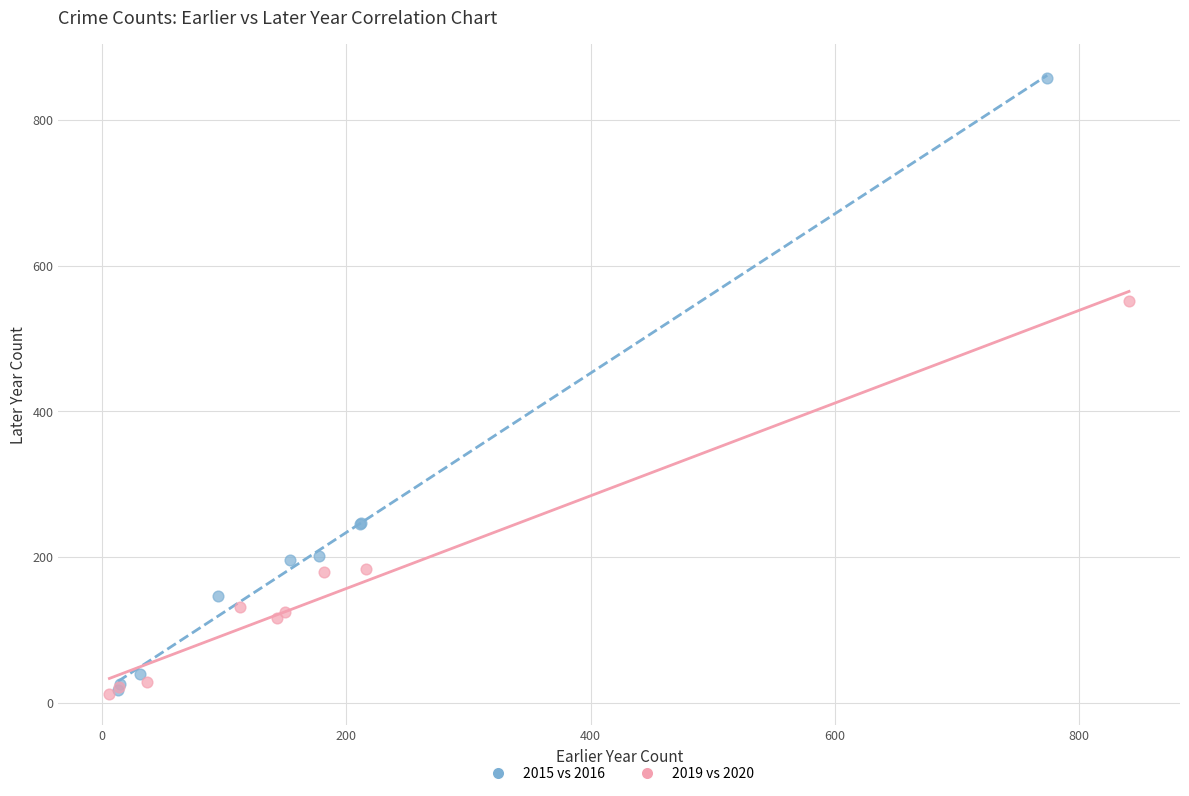

Which series has the largest Y range (max minus min)?

2015 vs 2016